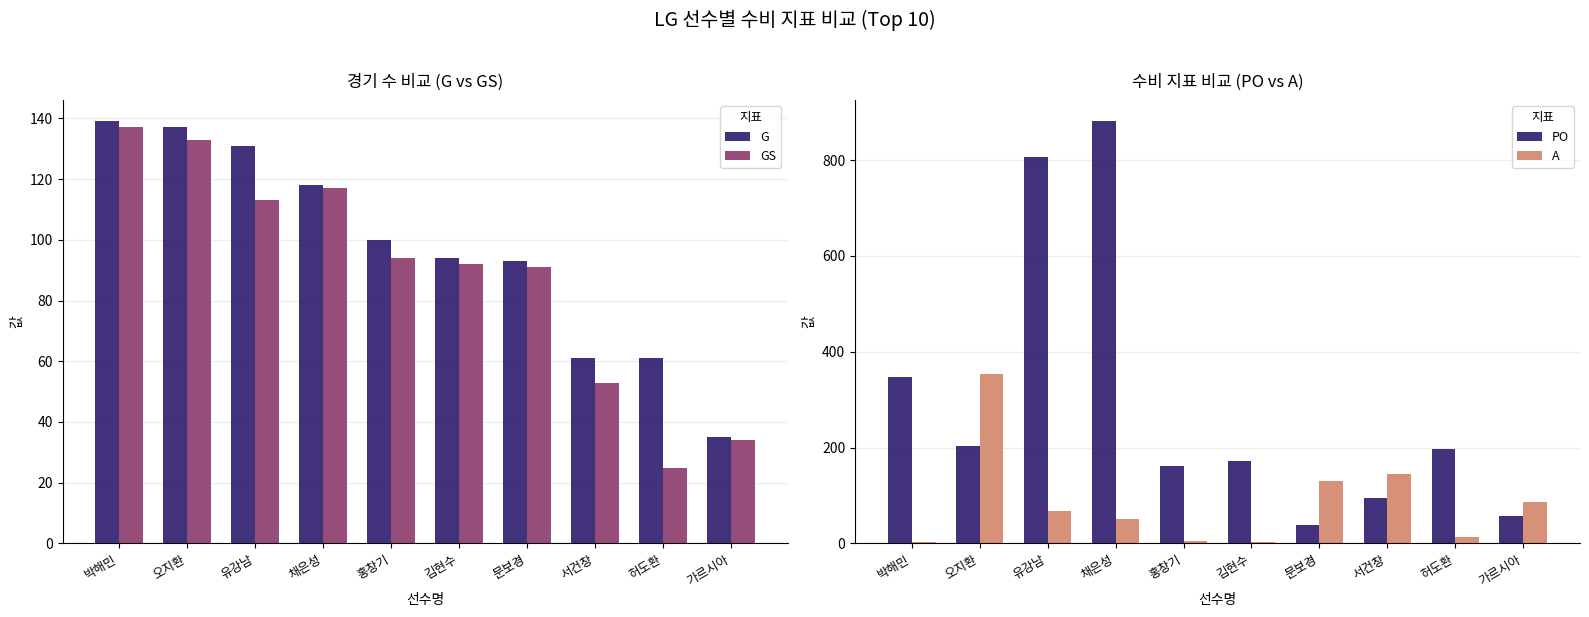

How many values in the PO series are below 198?

5